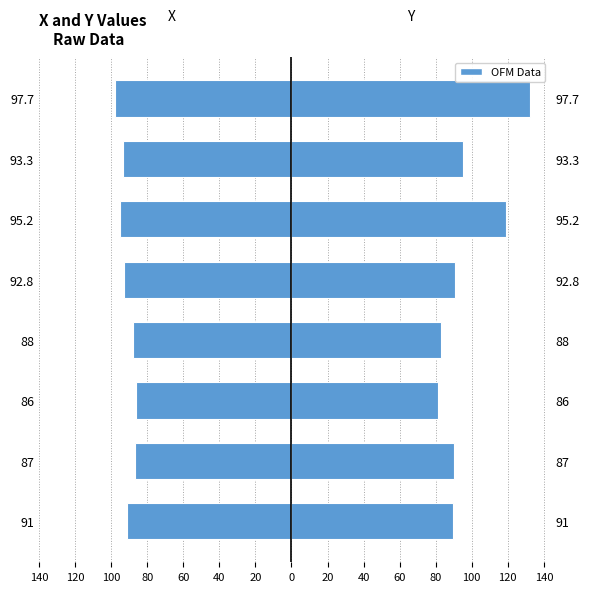

Which series has the largest total across all categories?

Y values